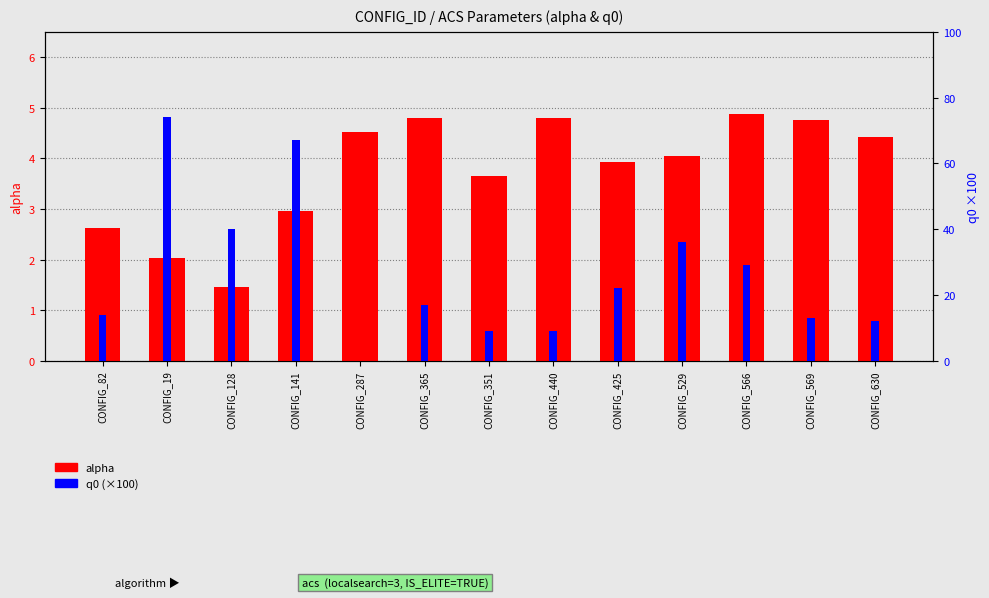

Is it true that alpha equals 1.5 at CONFIG_440?

False